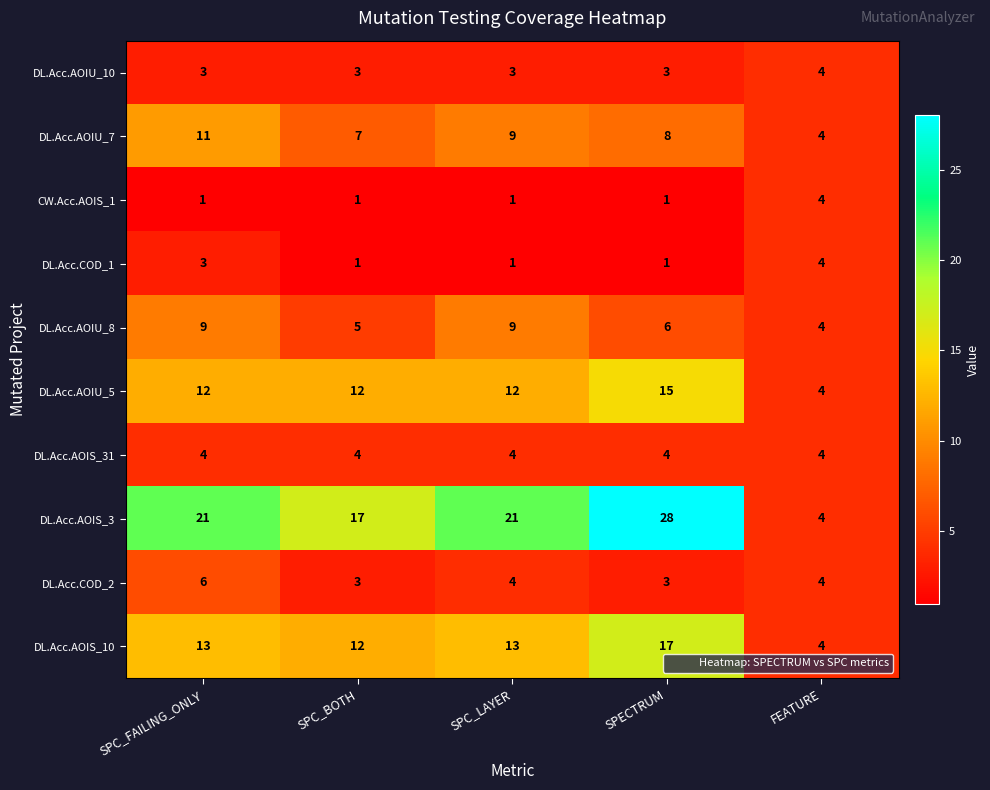

Which series changed the most between SPECTRUM and FEATURE?

DL.Acc.AOIS_3